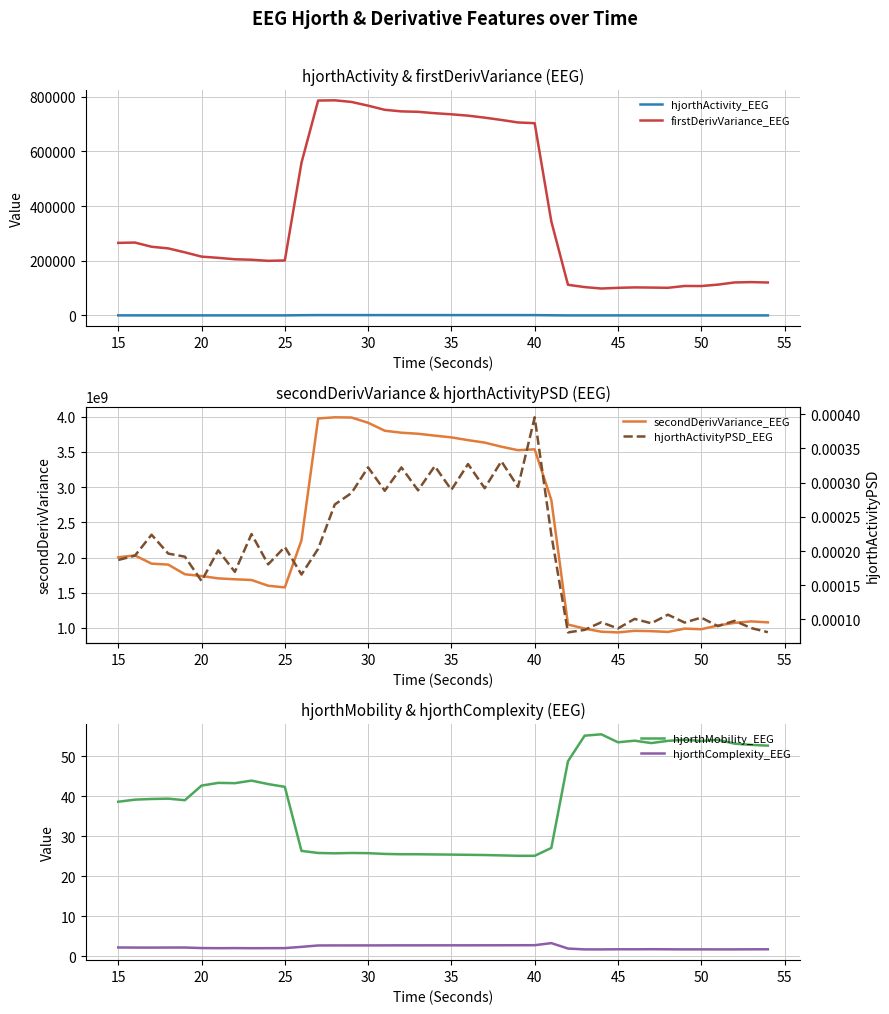

What is the sum of all hjorthActivity_EEG values?

19231.7